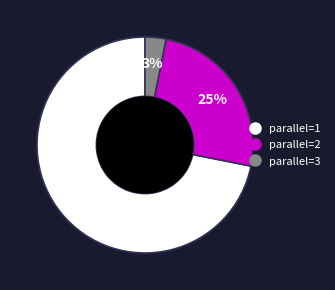

To the nearest percent, what is the difference between the largest and smallest slice percentages?

69%